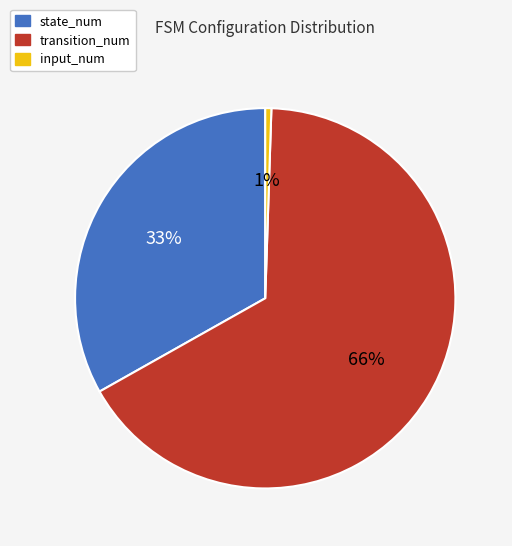

Between state_num and input_num, which is larger?

state_num